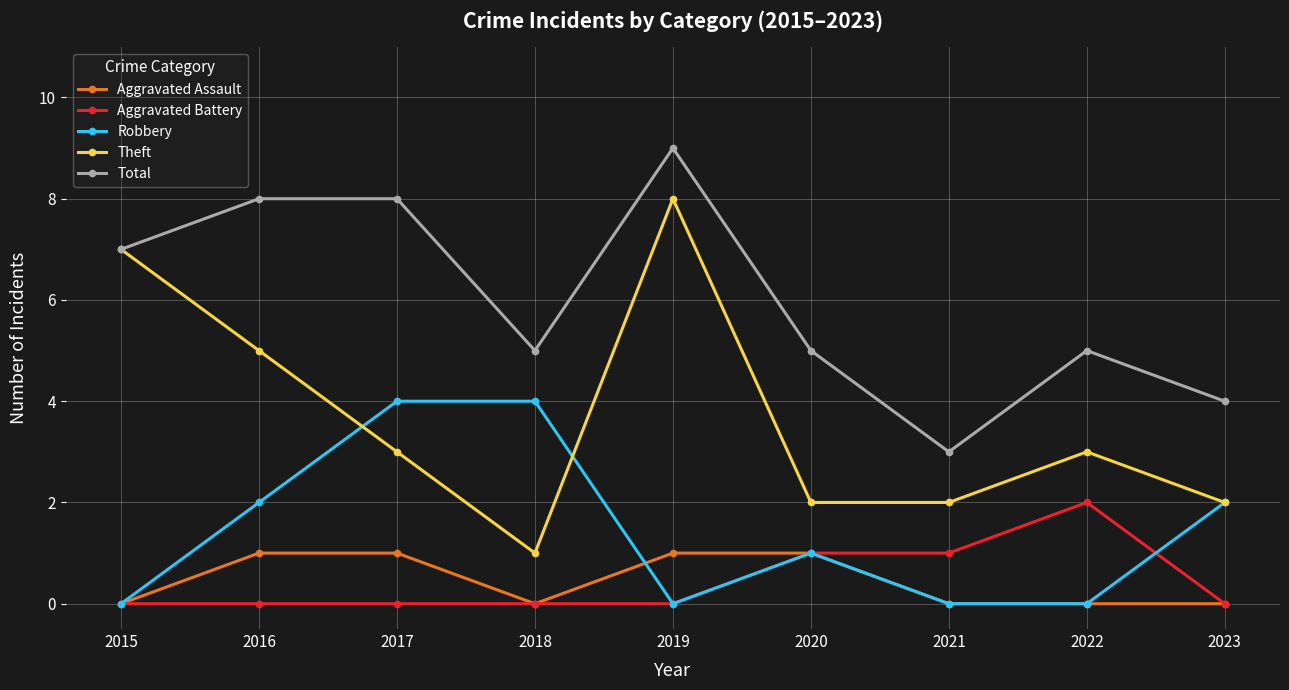

Reading left to right, what are all the values shown in this chart?

Aggravated Assault: 2015=0	2016=1	2017=1	2018=0	2019=1	2020=1	2021=0	2022=0	2023=0
Aggravated Battery: 2015=0	2016=0	2017=0	2018=0	2019=0	2020=1	2021=1	2022=2	2023=0
Robbery: 2015=0	2016=2	2017=4	2018=4	2019=0	2020=1	2021=0	2022=0	2023=2
Theft: 2015=7	2016=5	2017=3	2018=1	2019=8	2020=2	2021=2	2022=3	2023=2
Total: 2015=7	2016=8	2017=8	2018=5	2019=9	2020=5	2021=3	2022=5	2023=4